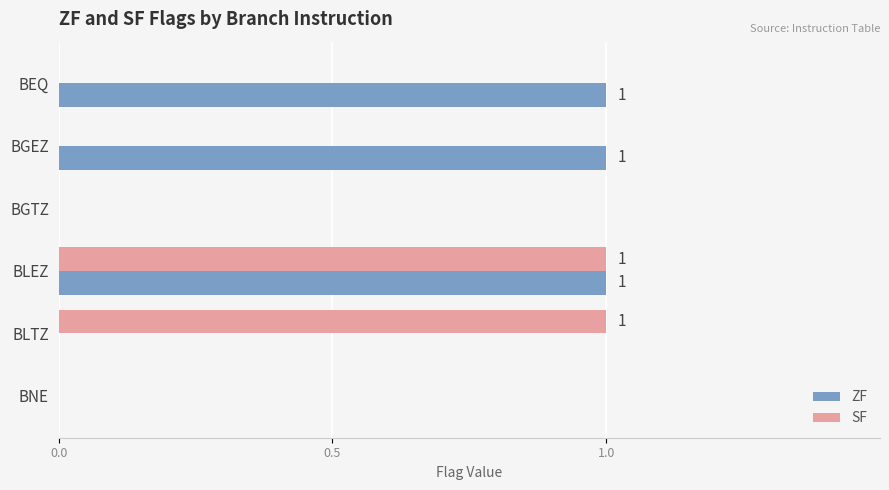

Between BEQ and BGTZ, which series saw the biggest shift?

ZF